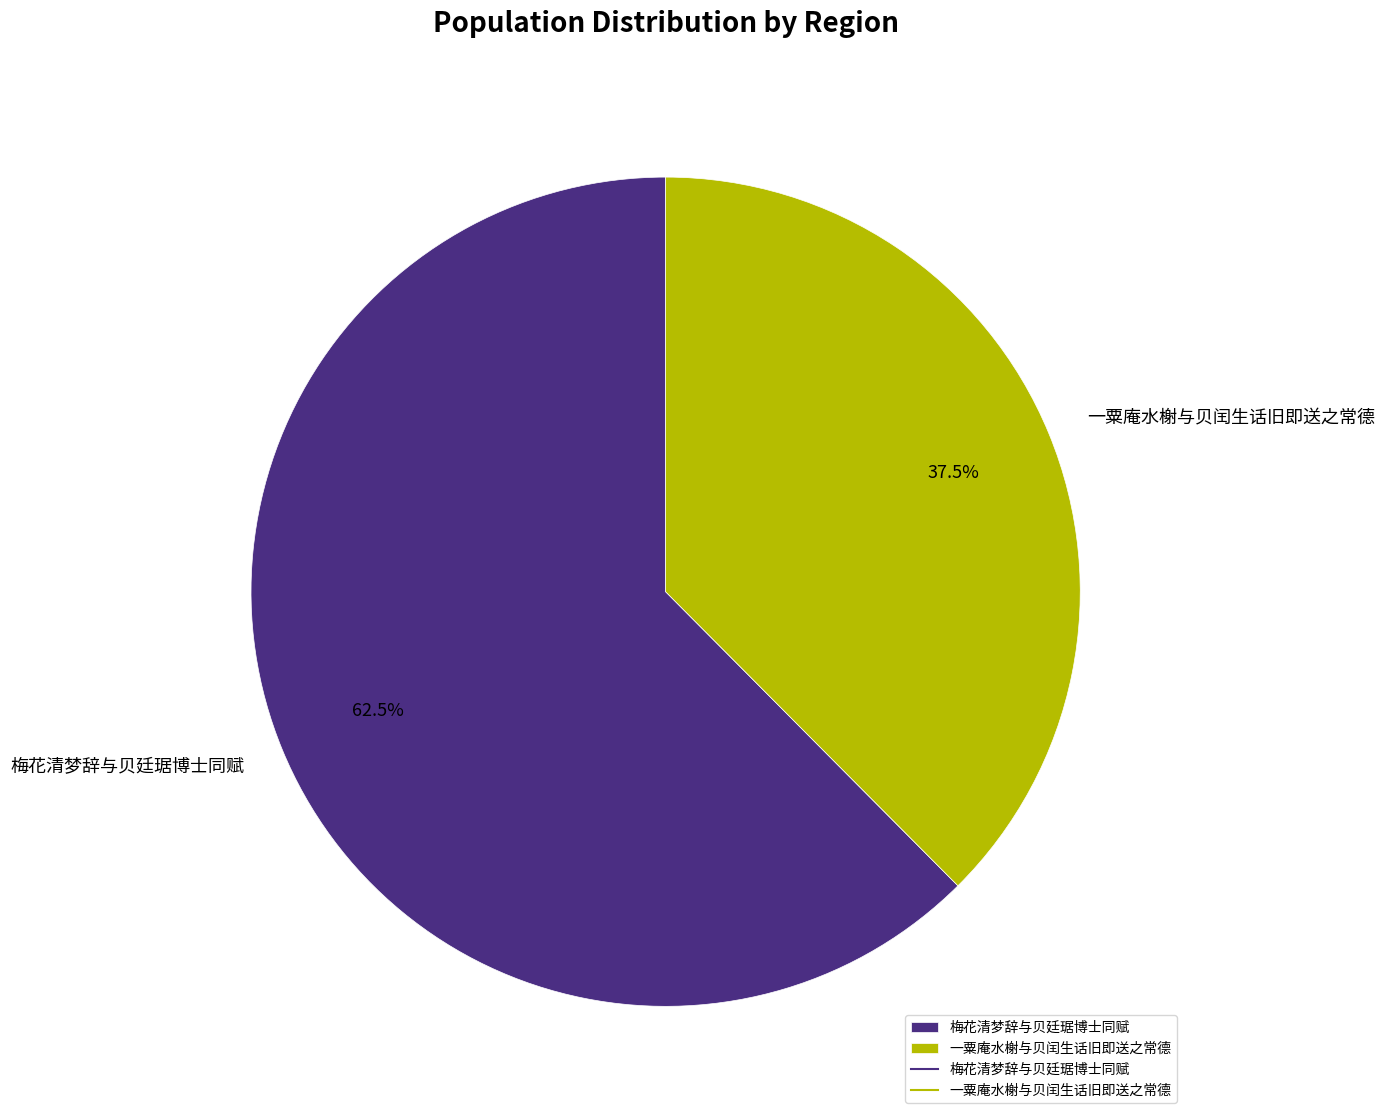

Is the sum of 梅花清梦辞与贝廷琚博士同赋 and 一粟庵水榭与贝闰生话旧即送之常德 greater than half?

Yes